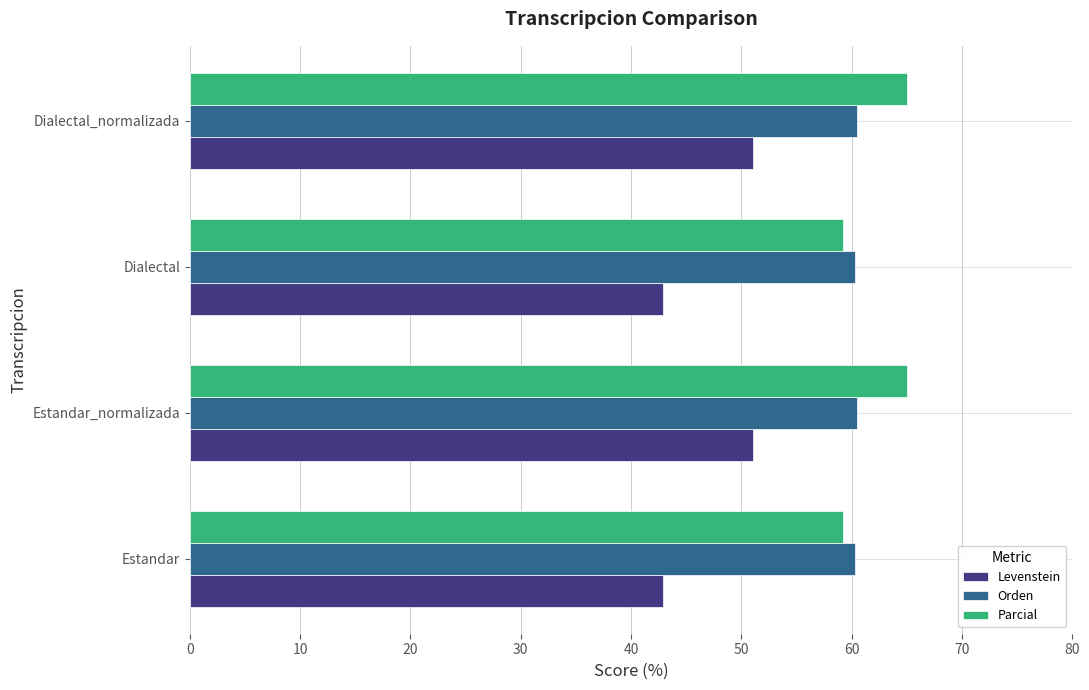

Rank the series by their maximum value, from highest to lowest.

Parcial, Orden, Levenstein